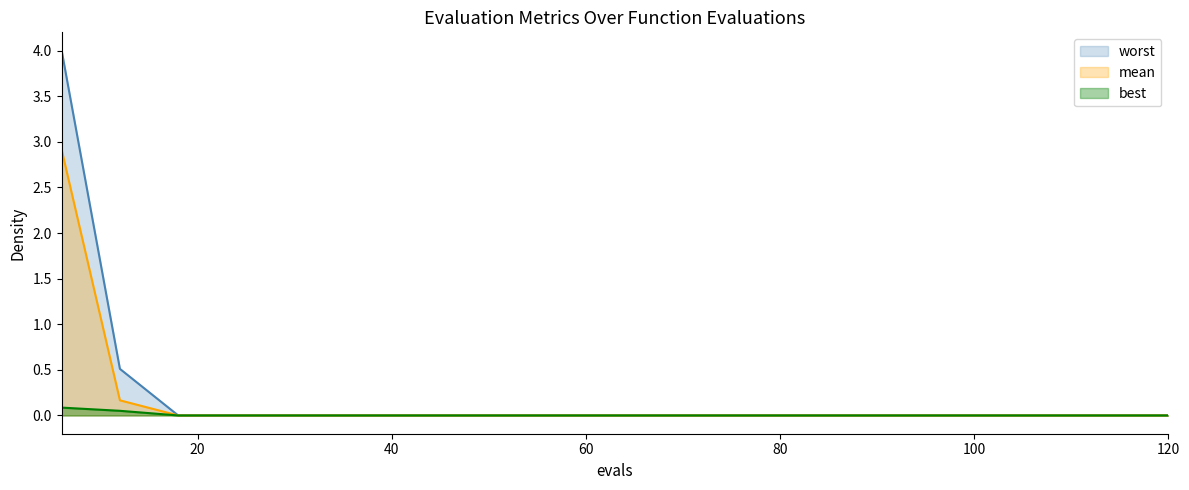

Which has a higher value, 6 or 42?

6